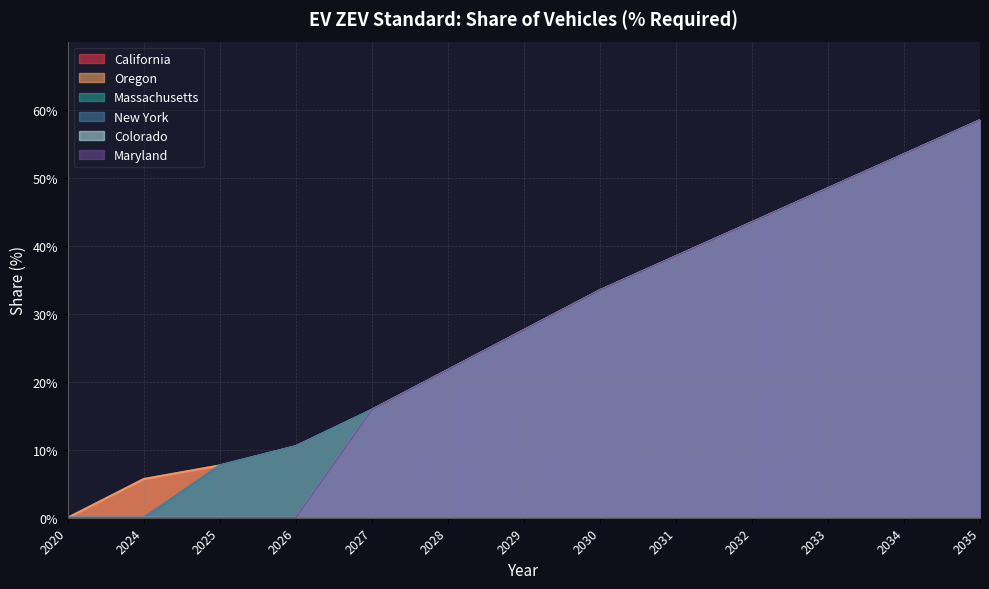

At how many categories does at least one series exceed 0?

12